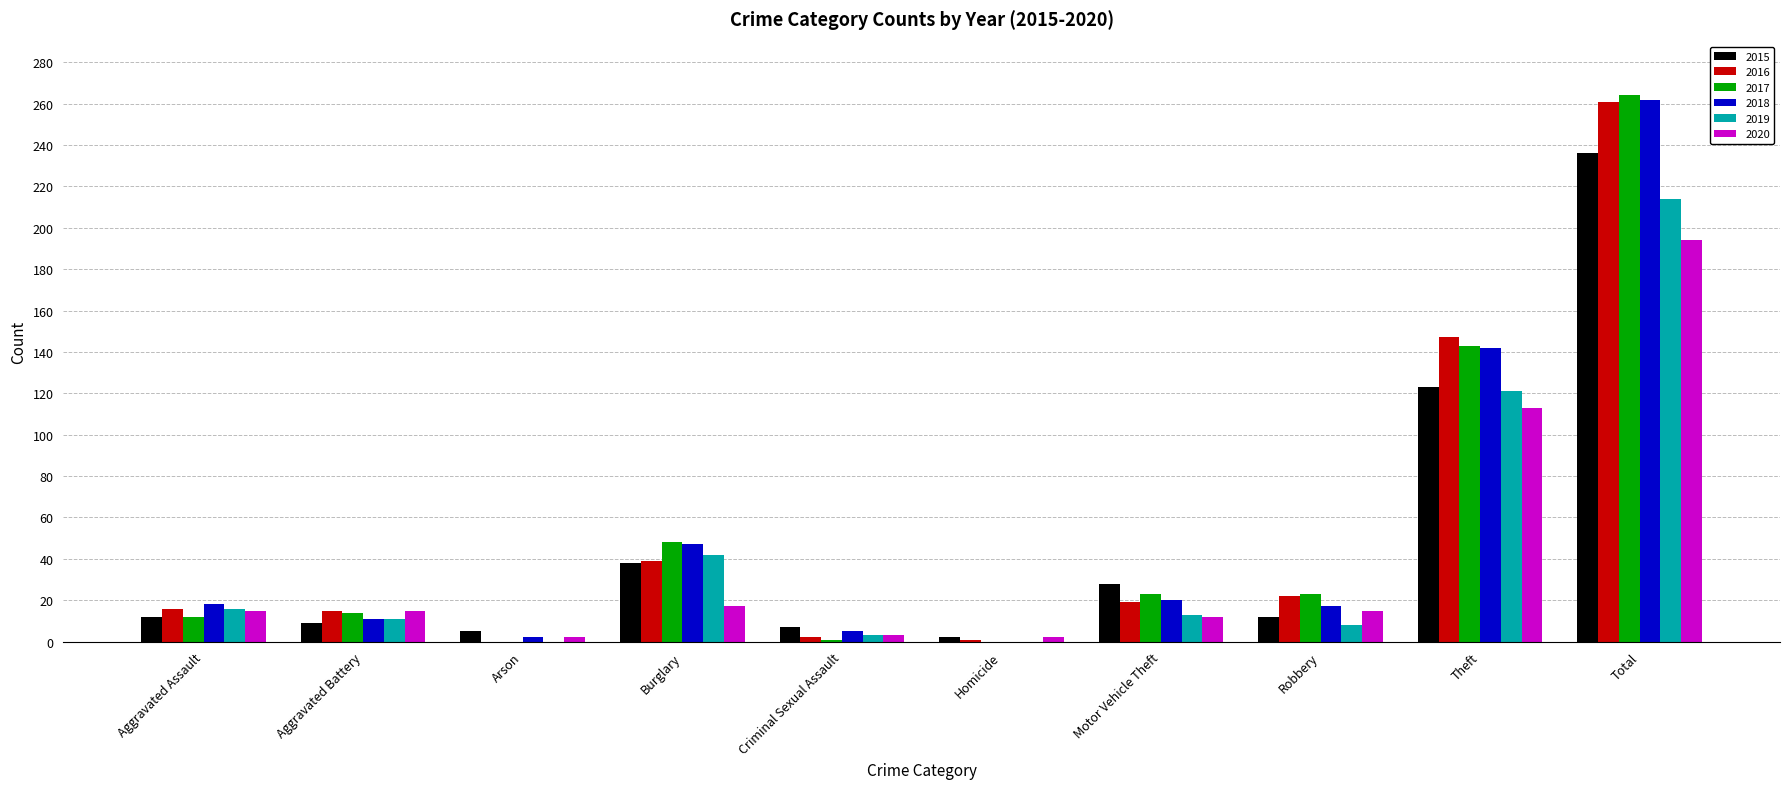

What is the greatest value displayed?

264